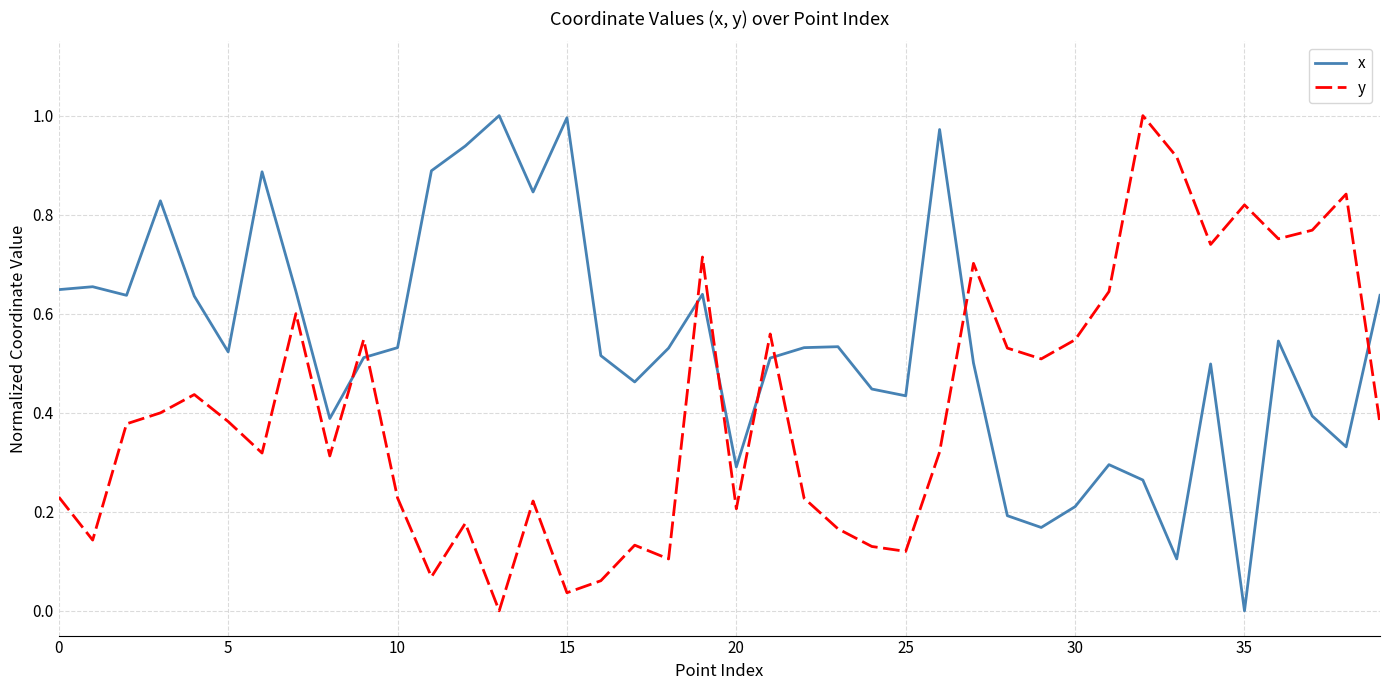

How many times do y and x cross each other?

8